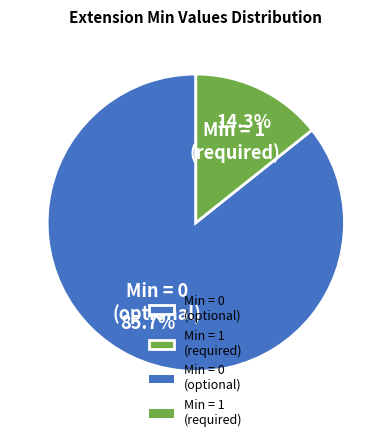

What percentage do Min = 1 (required) and Min = 0 (optional) together represent?

100.0%